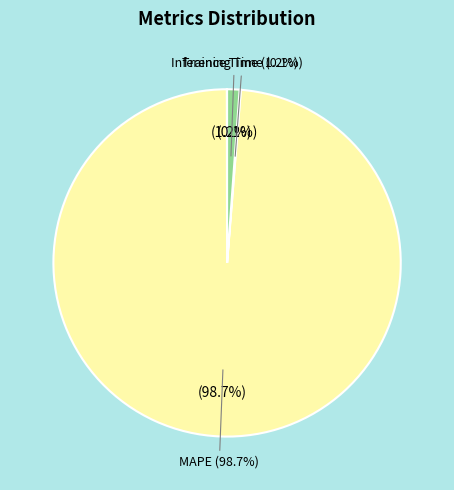

What is the change in value from MAPE to Training Time?

-82.2